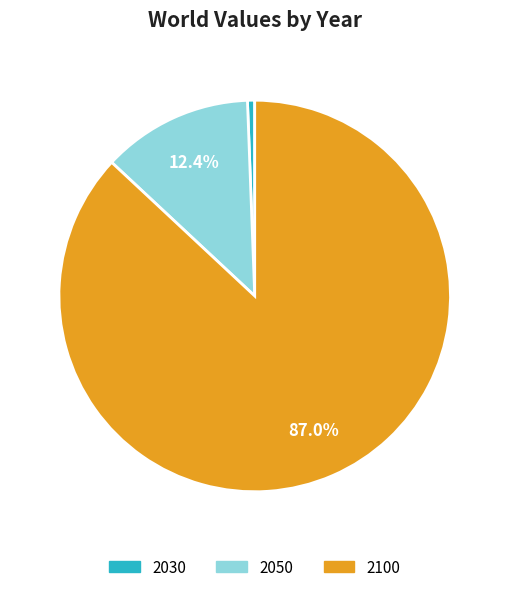

What is the largest slice in the pie chart?

2100